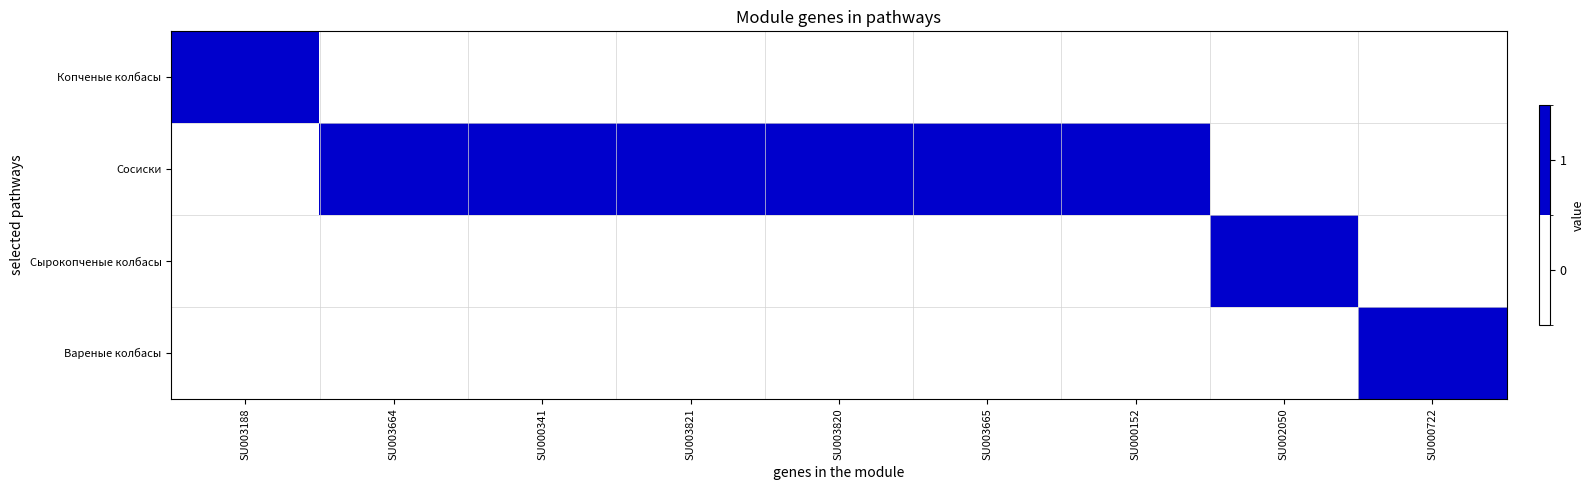

Reading left to right, what are all the values shown in this chart?

Копченые колбасы: SU003188=1	SU003664=0	SU000341=0	SU003821=0	SU003820=0	SU003665=0	SU000152=0	SU002050=0	SU000722=0
Сосиски: SU003188=0	SU003664=1	SU000341=1	SU003821=1	SU003820=1	SU003665=1	SU000152=1	SU002050=0	SU000722=0
Сырокопченые колбасы: SU003188=0	SU003664=0	SU000341=0	SU003821=0	SU003820=0	SU003665=0	SU000152=0	SU002050=1	SU000722=0
Вареные колбасы: SU003188=0	SU003664=0	SU000341=0	SU003821=0	SU003820=0	SU003665=0	SU000152=0	SU002050=0	SU000722=1